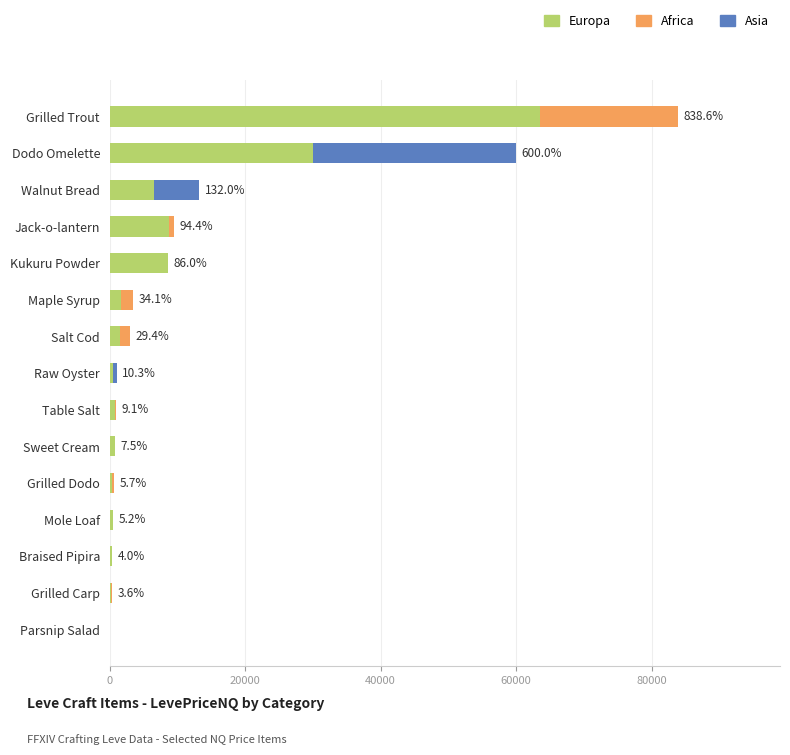

At which label is Europa closest to 31749?

Dodo Omelette